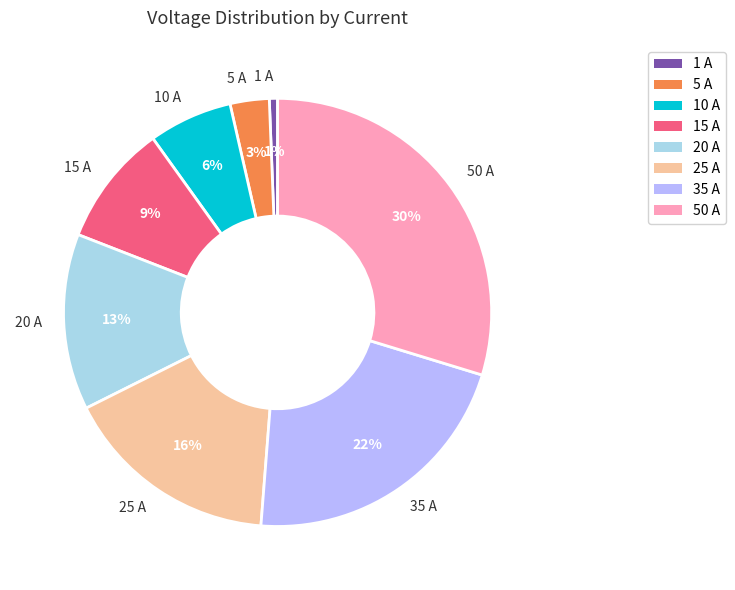

Do 50 A and 1 A together represent more than half of the pie?

No